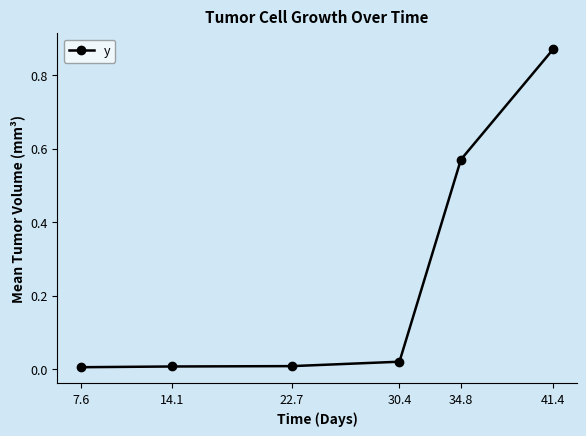

What is the sum of all values?

1.5